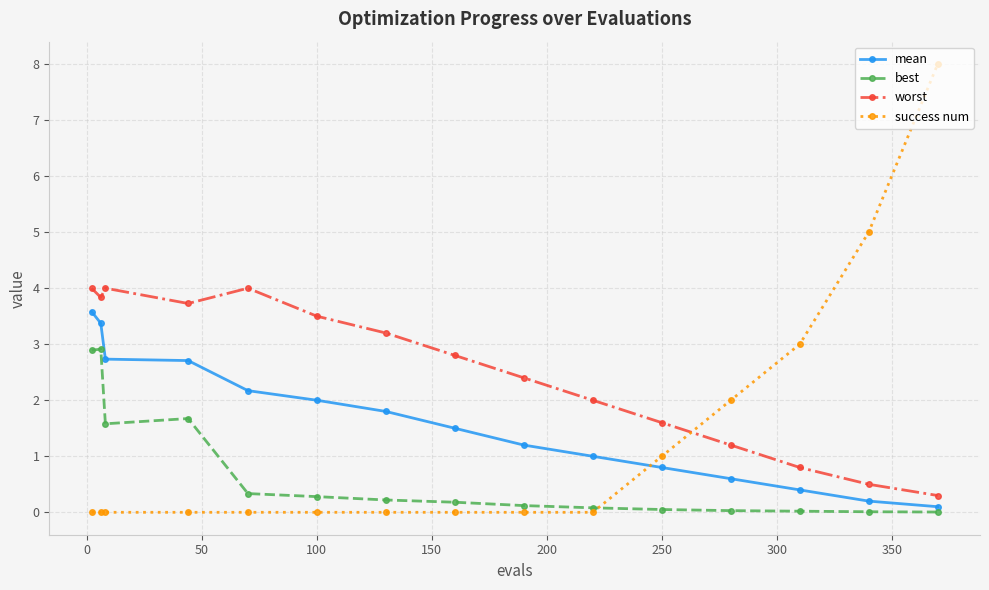

How many series are shown in this chart?

4